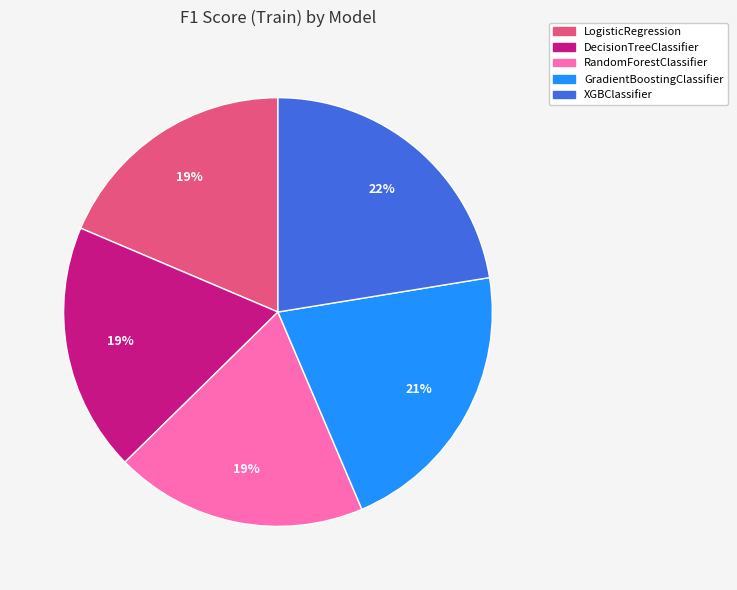

Is DecisionTreeClassifier the majority of the pie?

No